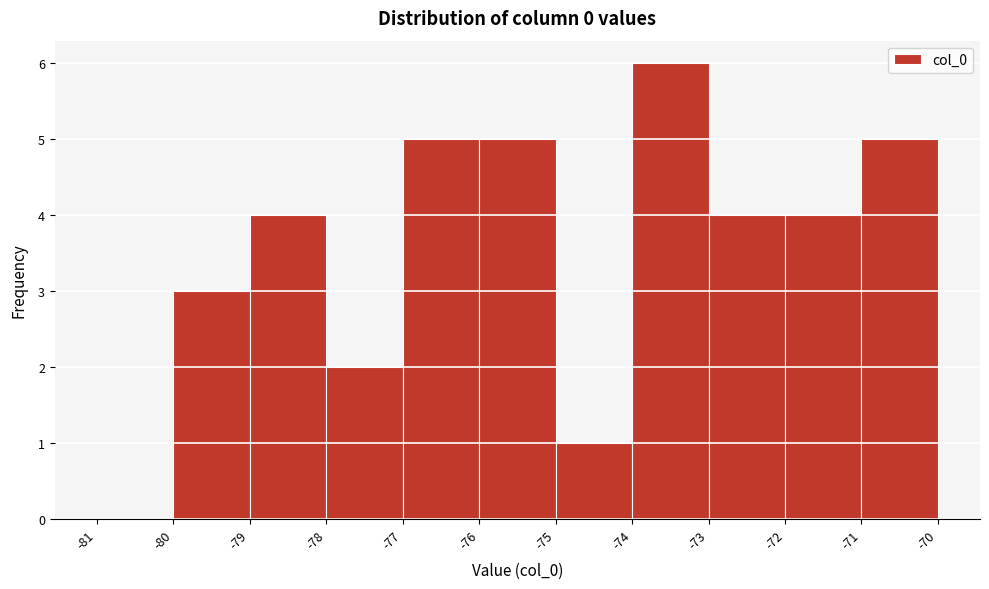

Reading left to right, list every bar in this chart as the range it spans on the x-axis followed by its height. The values are not printed on the chart, so give them approximately, as read against the axis.

-81 to -80: 0
-80 to -79: 3
-79 to -78: 4
-78 to -77: 2
-77 to -76: 5
-76 to -75: 5
-75 to -74: 1
-74 to -73: 6
-73 to -72: 4
-72 to -71: 4
-71 to -70: 5